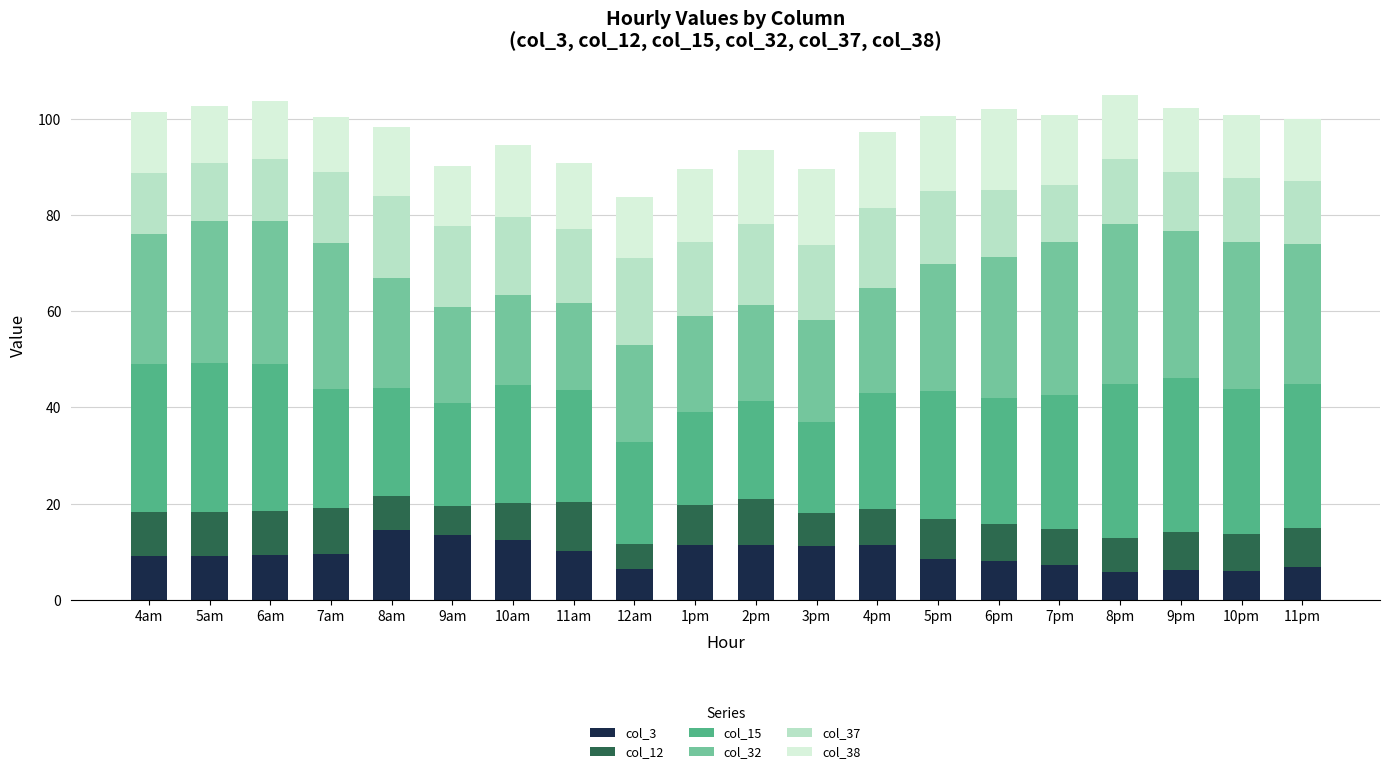

What is the highest value of the col_3 series?

14.5